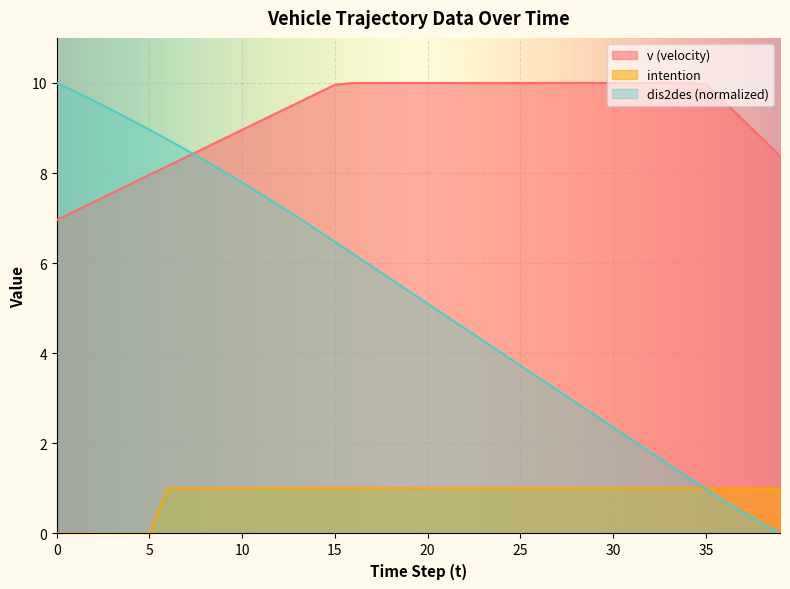

What is the value of the v point at the 40th from the left?

8.4